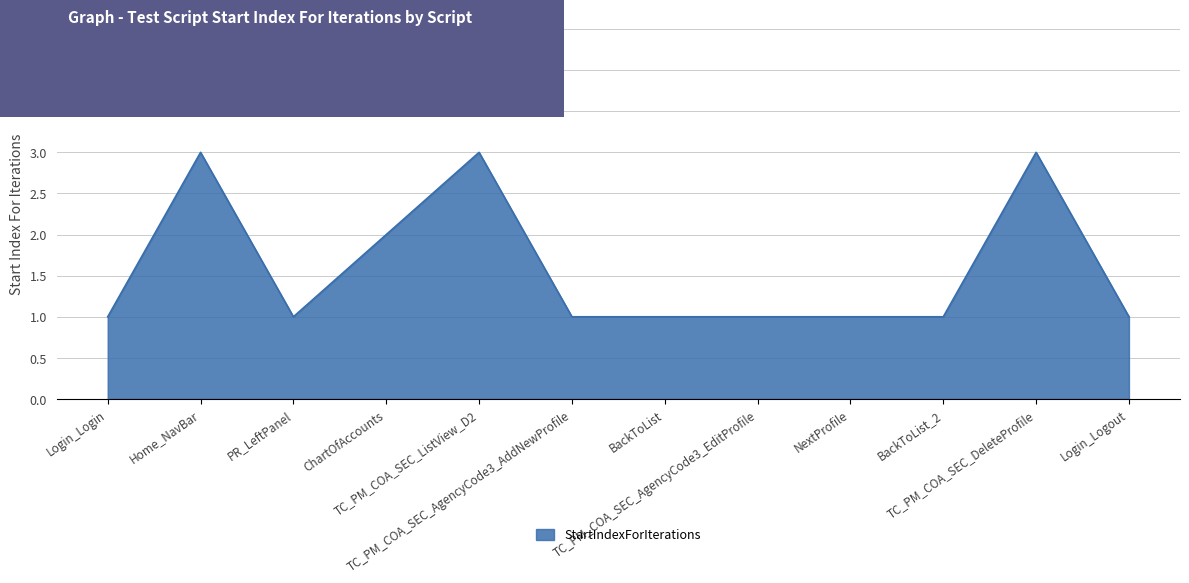

Does the chart display data point markers on the line(s)?

No